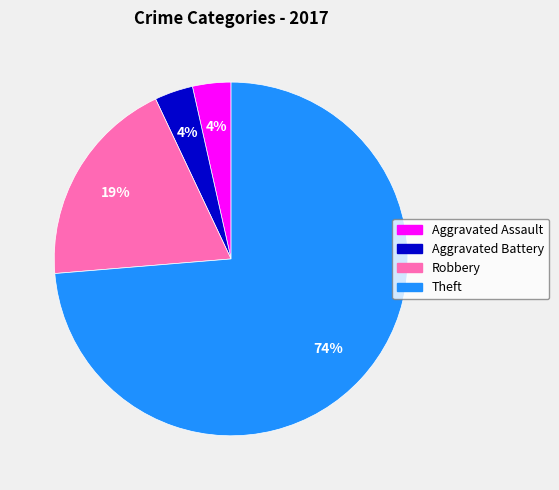

Is Theft the majority of the pie?

Yes